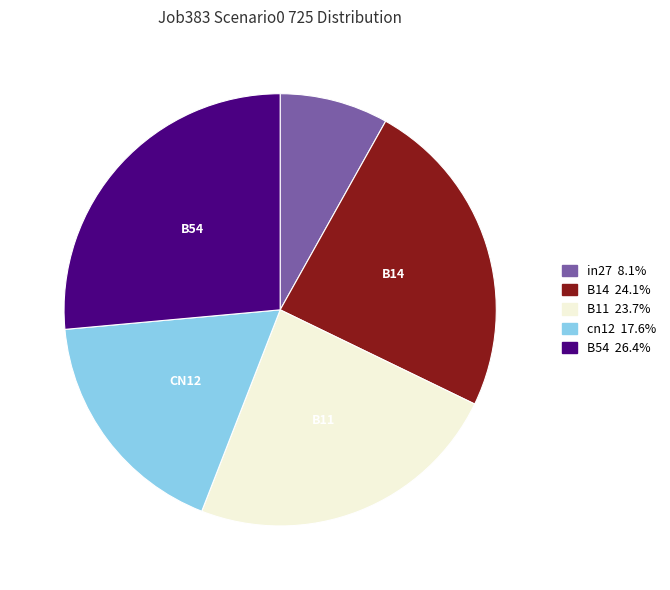

Is there any slice that represents more than half of the pie?

No